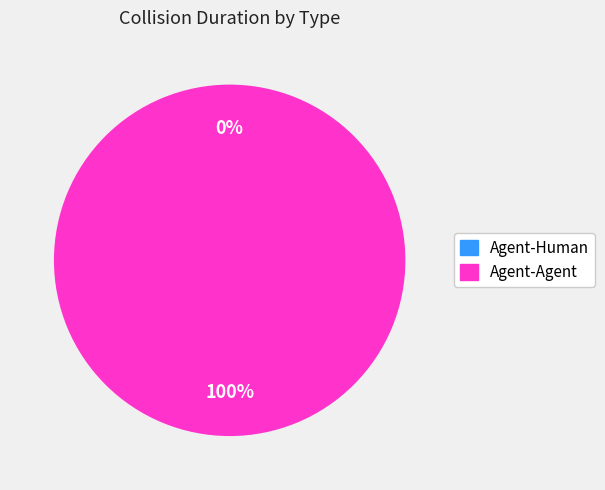

How much of the chart is everything except Agent-Human?

100.0%